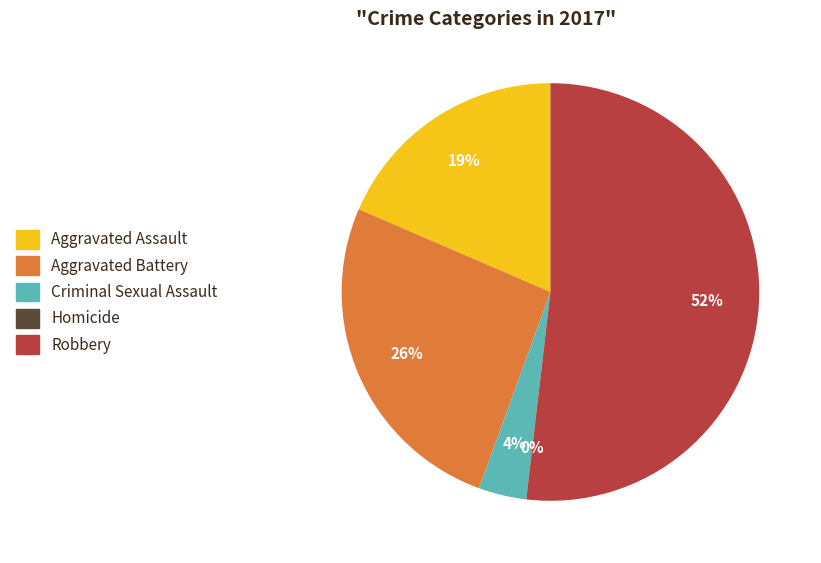

To the nearest percent, what is the combined percentage of Aggravated Battery and Robbery?

78%